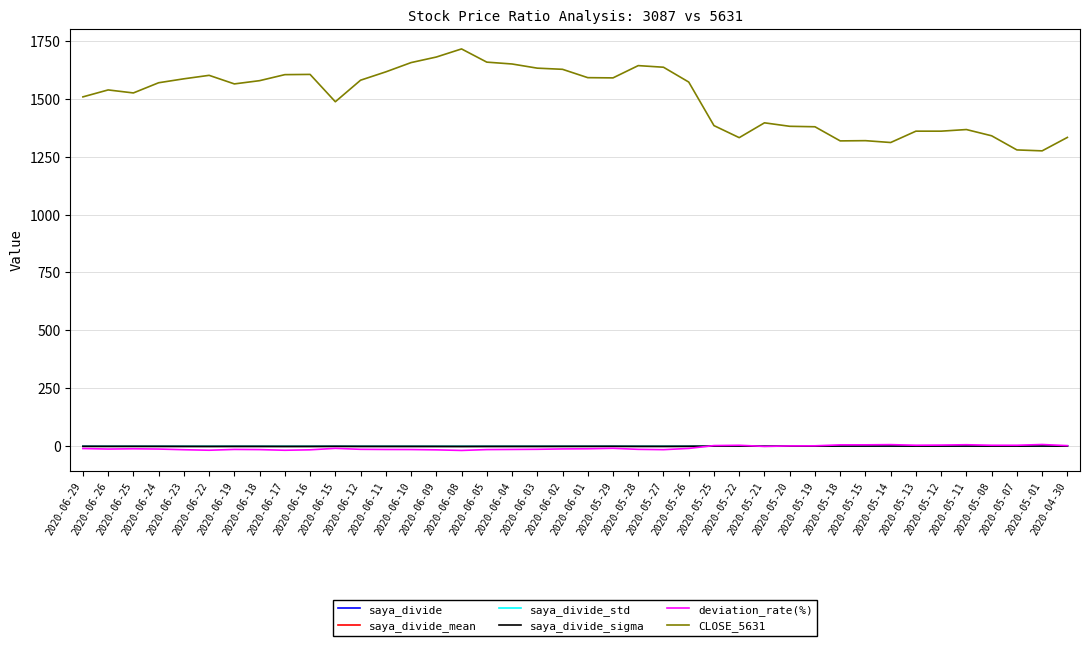

How many lines are shown in the chart?

6